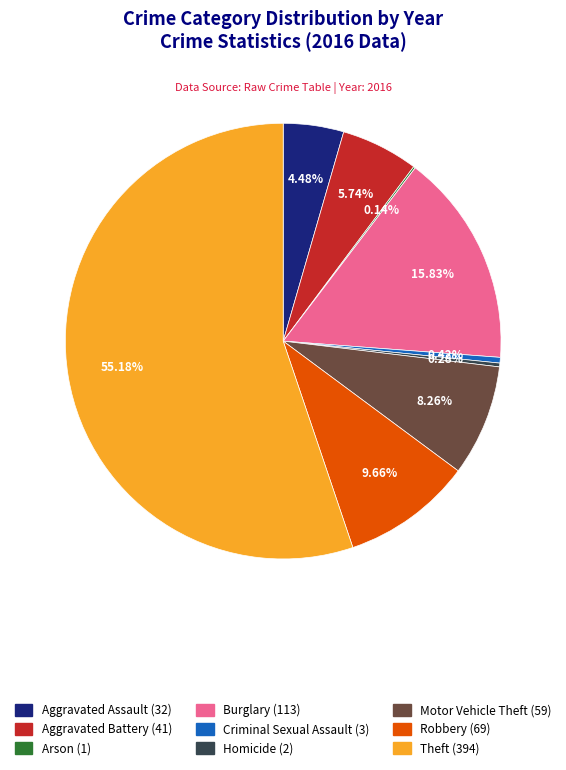

What is the largest slice in the pie chart?

Theft